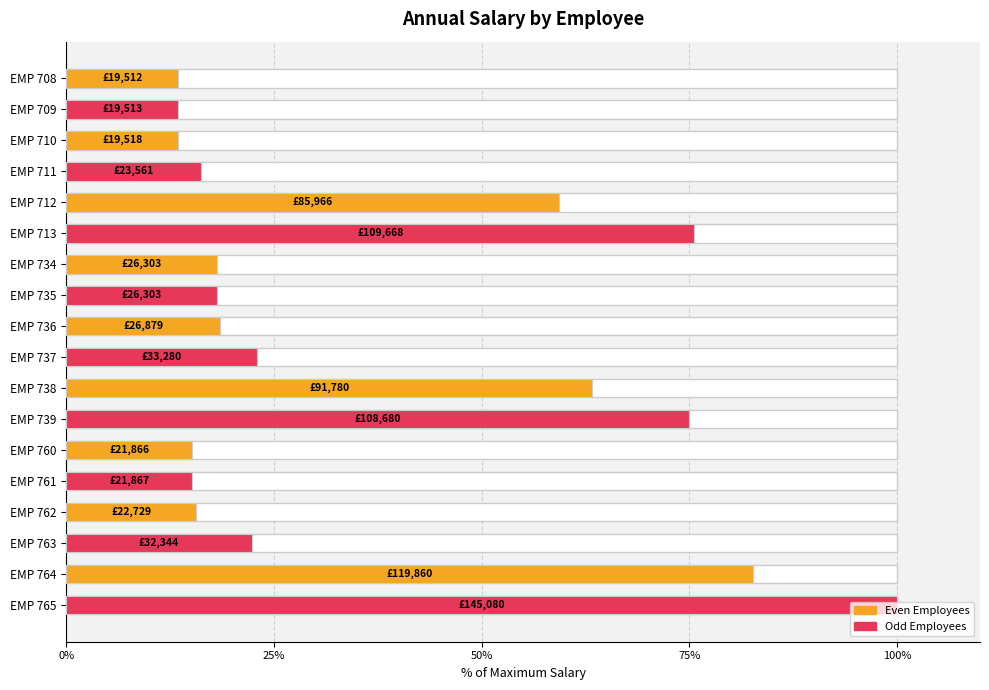

What position from the left is 15?

16